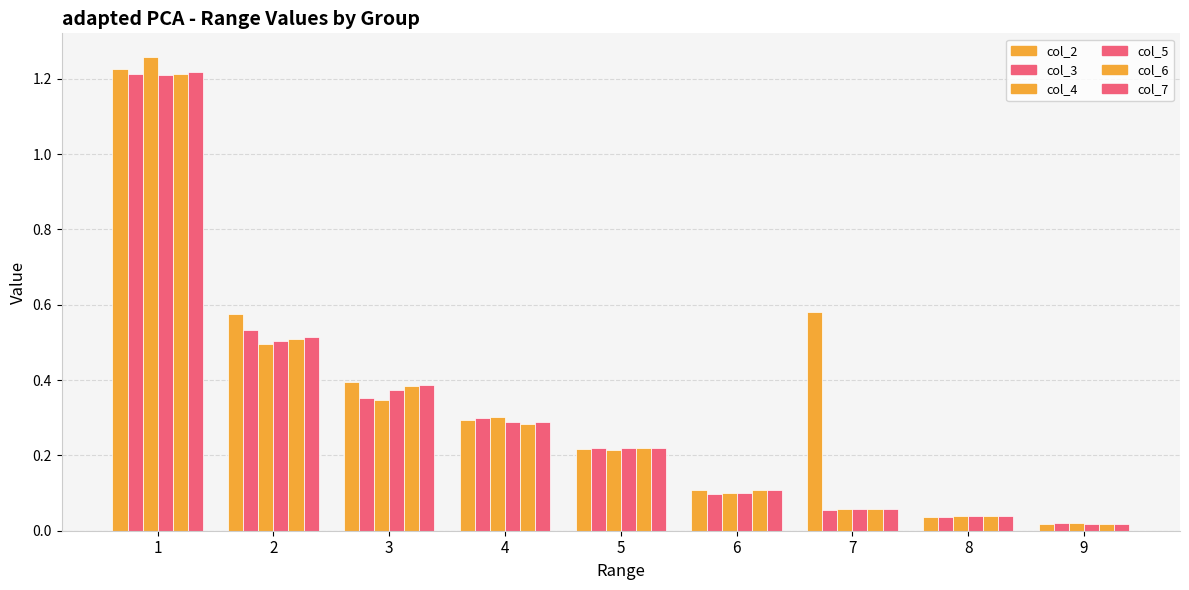

What is the value of the col_4 bar at the 2nd from the left?

0.5